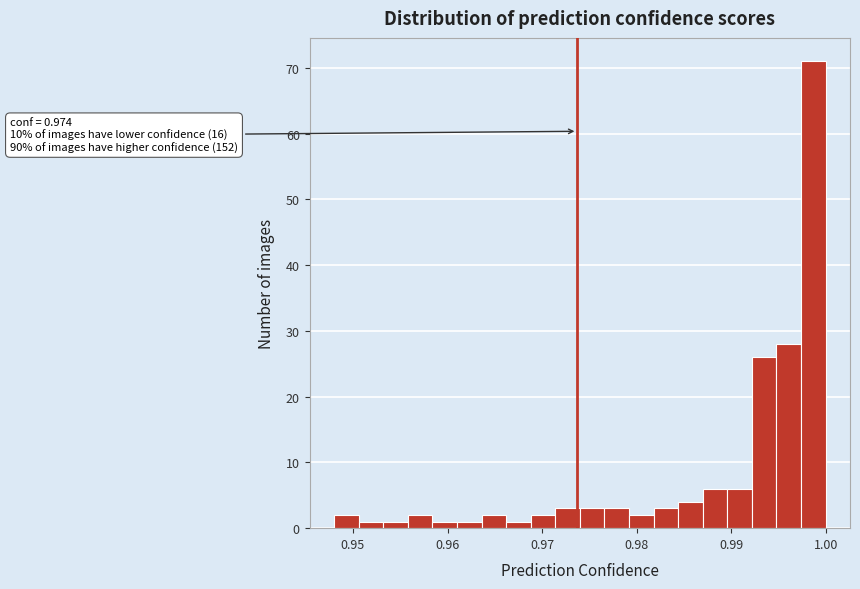

Around what value on the x-axis is the tallest bar? Give the approximate position of its centre, as read against the axis.

0.999